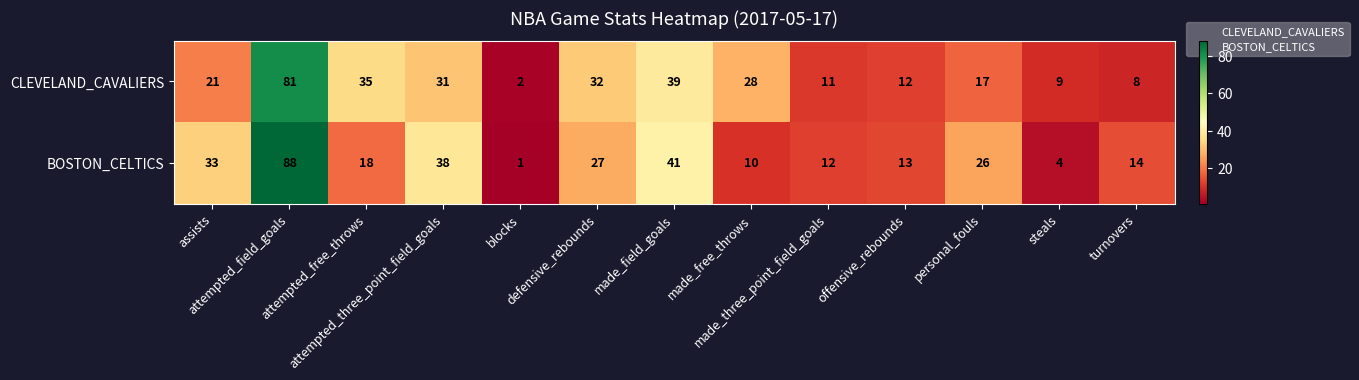

What is the smallest value displayed?

1